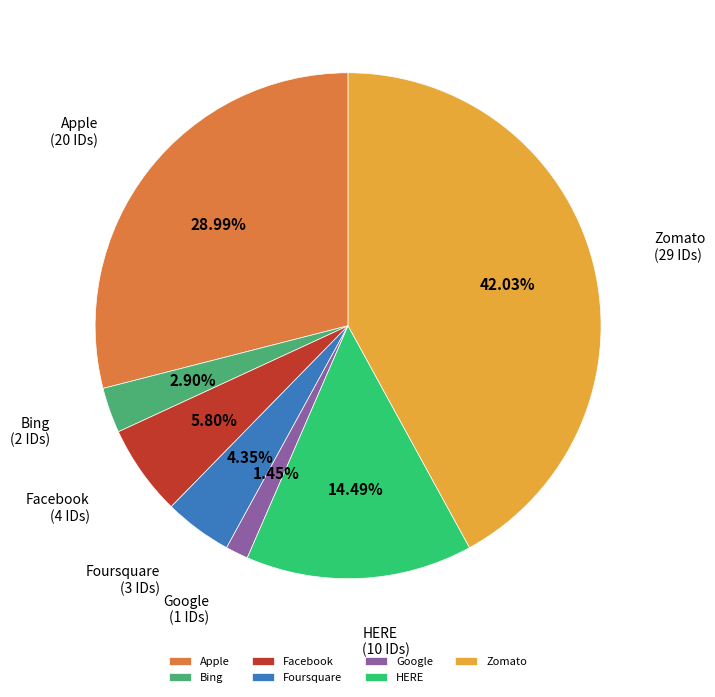

Do Google and Bing together represent more than half of the pie?

No